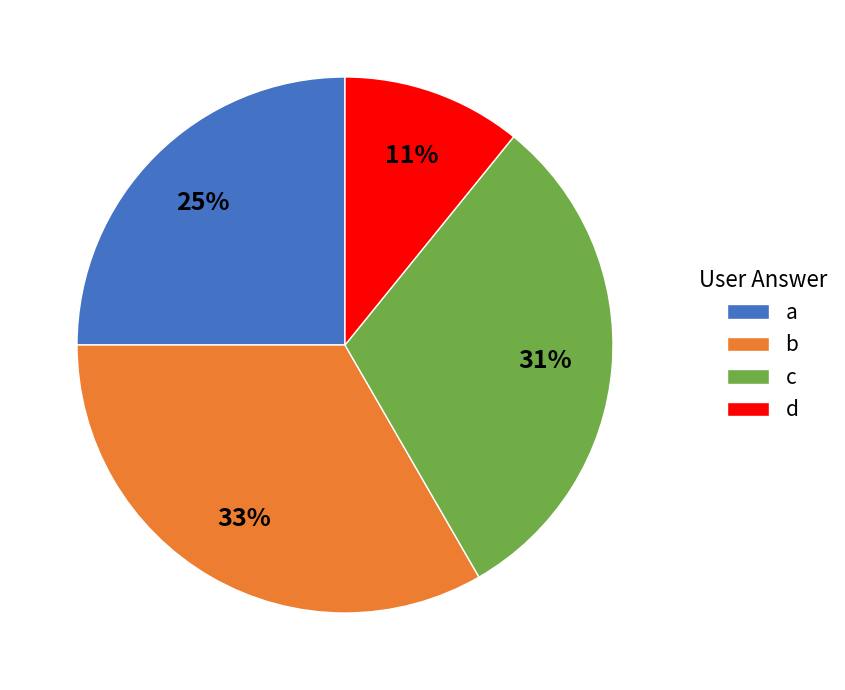

To the nearest percent, what portion does b represent?

33%